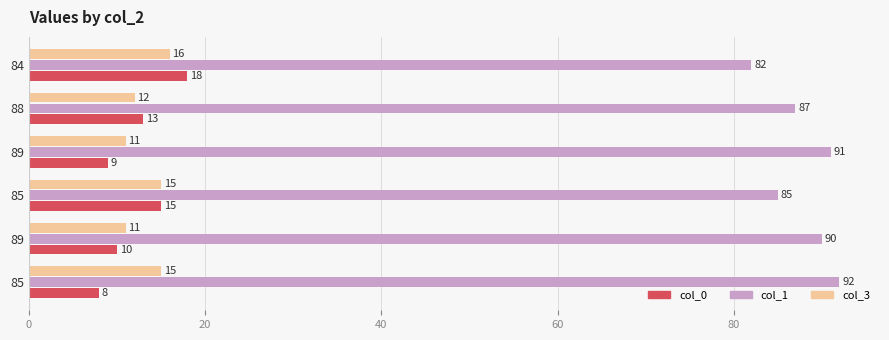

What is the difference between the second highest and second lowest values in the col_3 series?

4